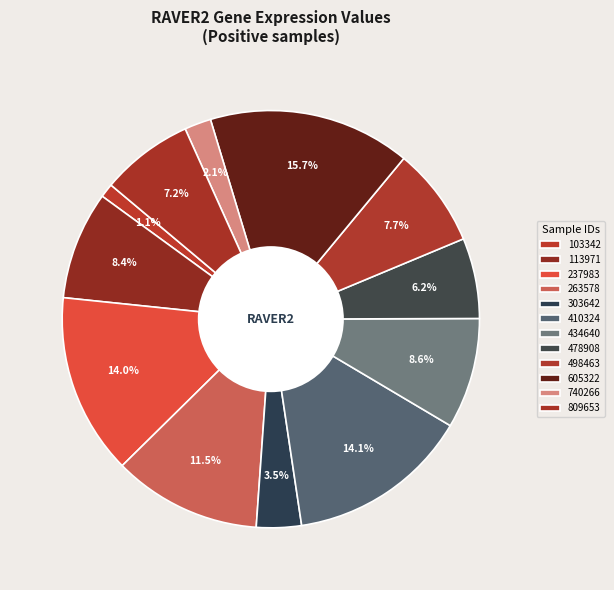

Is there a majority slice in this chart?

No